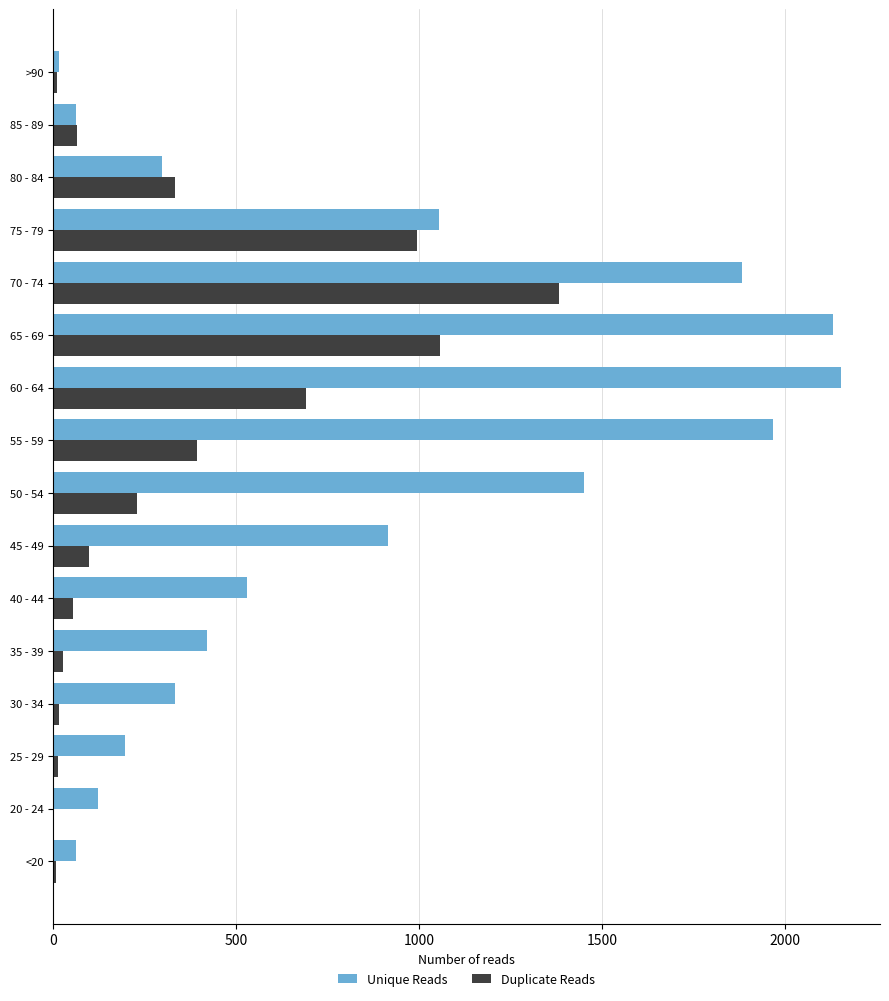

The value of Duplicate Reads at 70 - 74 is 1381. True or false?

True